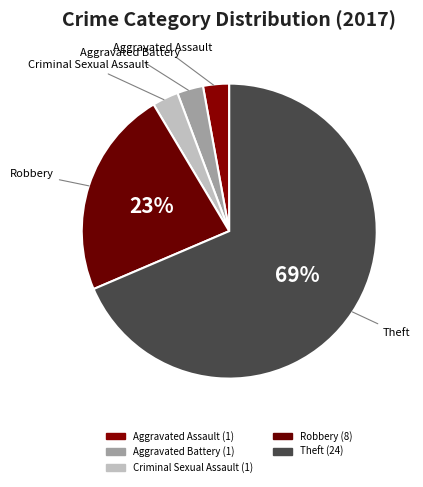

How many slices are in this pie chart?

5